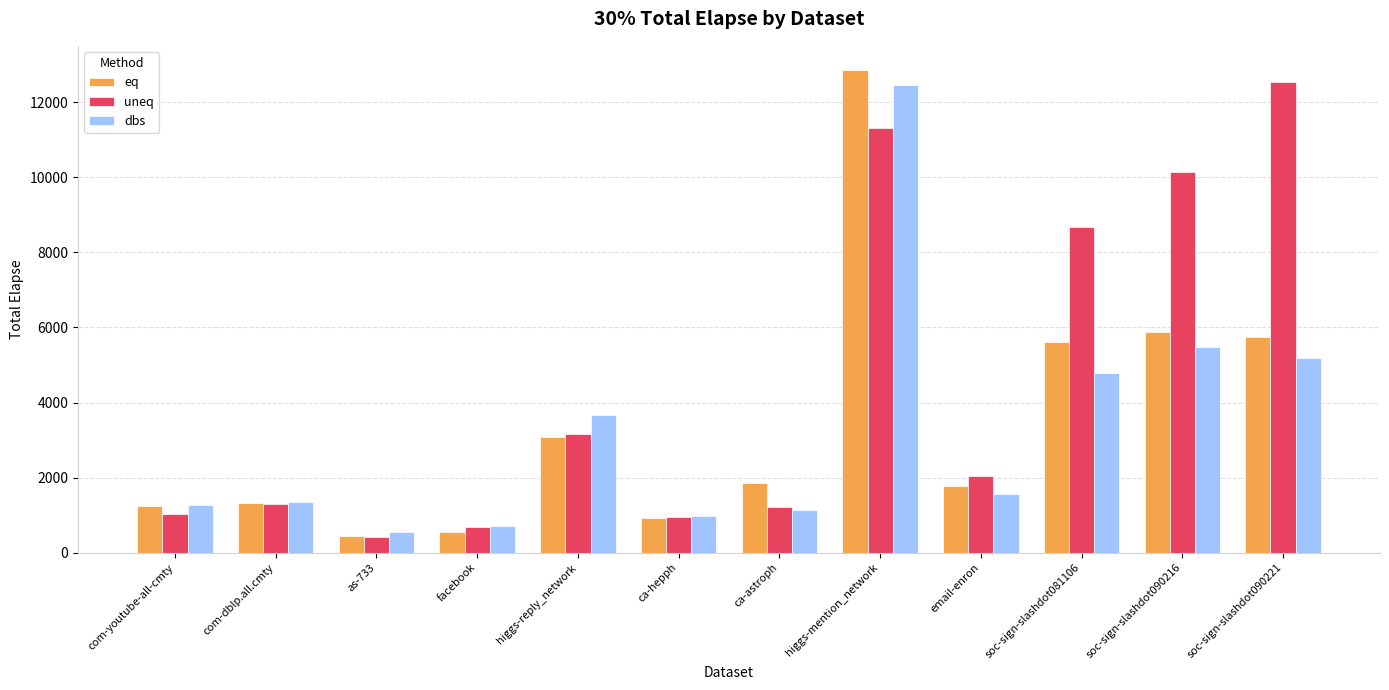

Between ca-astroph and email-enron, which series saw the biggest shift?

uneq